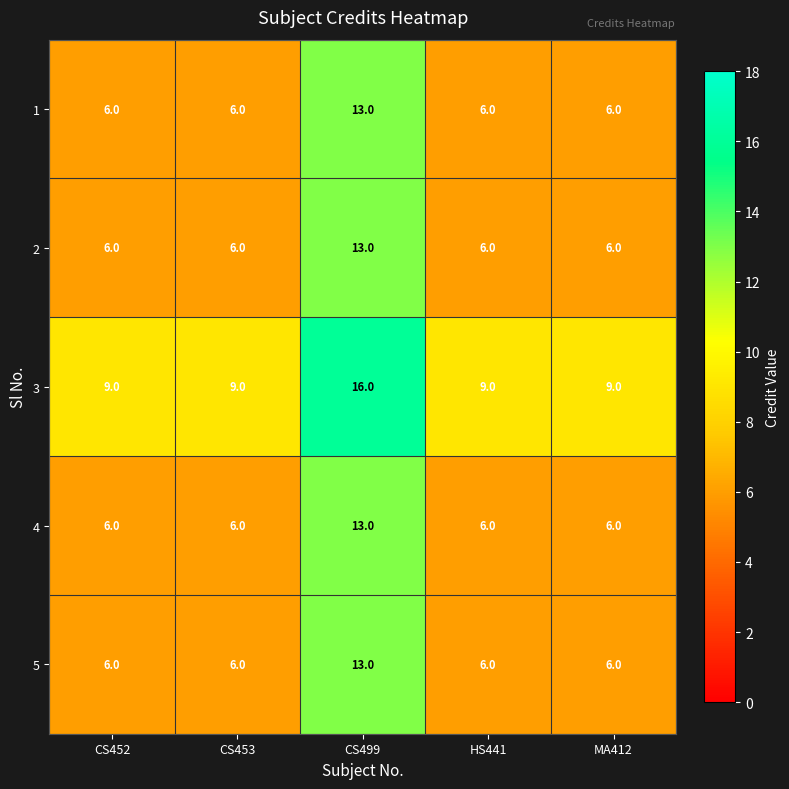

The 5 series shows 9 at CS452. True or false?

False